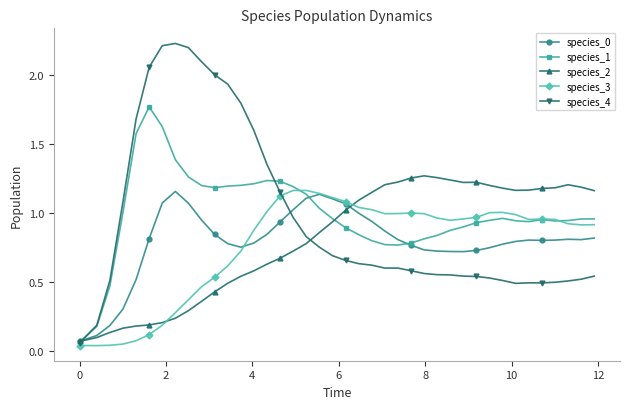

True or false: species_4 has more than 0 interior local peaks.

True